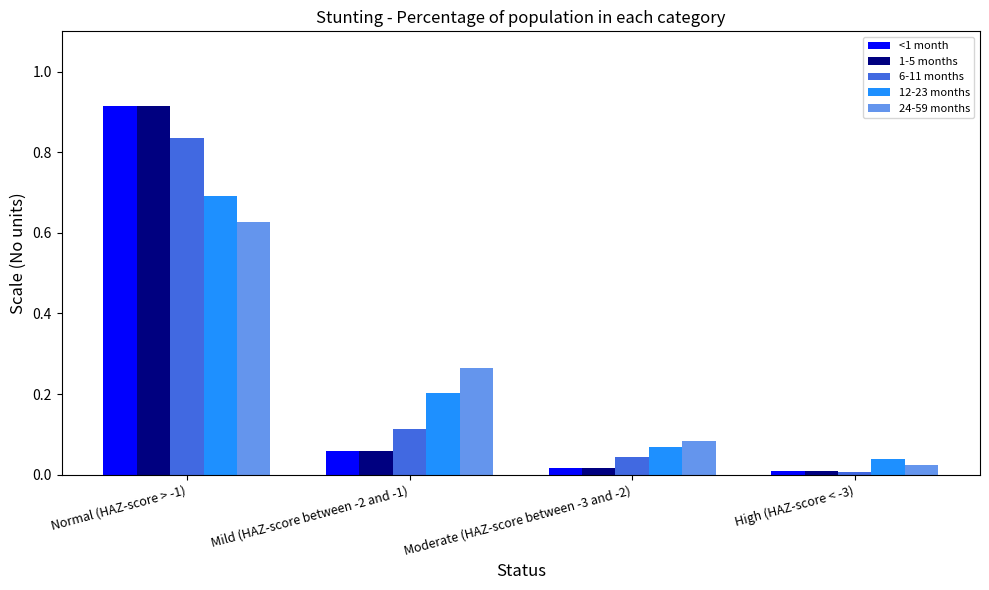

Which category has the highest value in the 1-5 months series?

Normal (HAZ-score > -1)